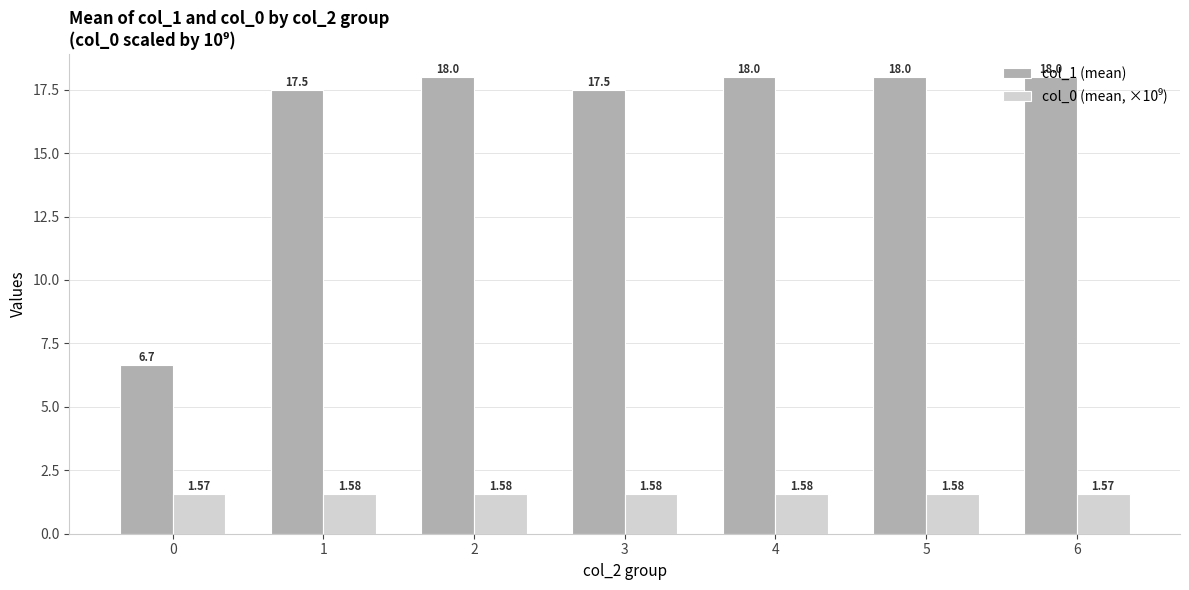

What is the total value across all series at 1?

19.1